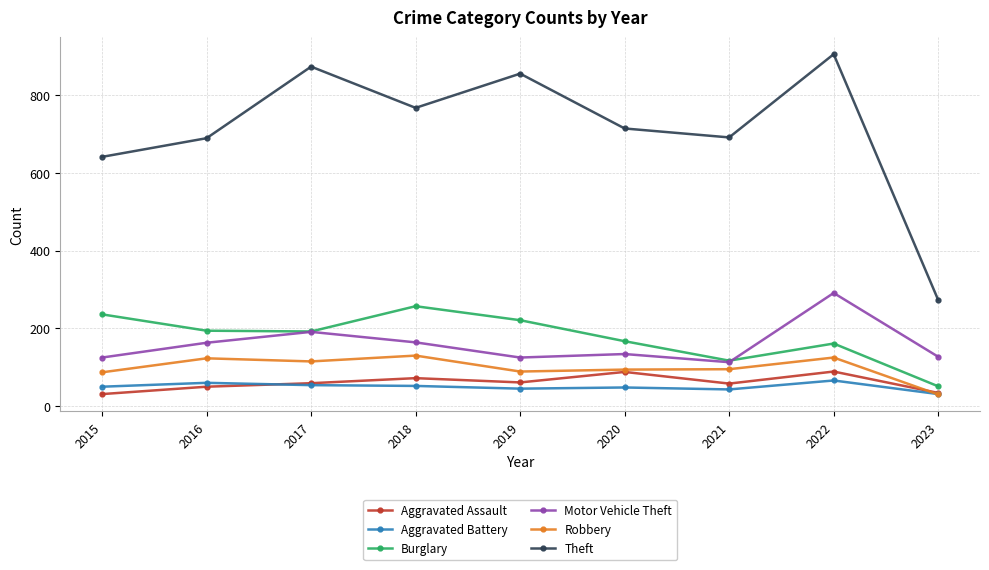

Where is the first local minimum for Aggravated Assault?

2019